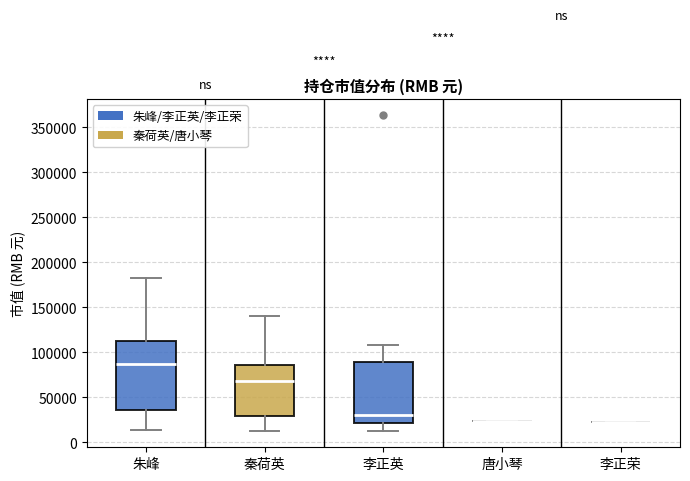

Reading left to right, read every box against the y-axis: the position of its median line, the range the box covers, and the ends of its whiskers. The values are not printed on the chart, so give them approximately, as read against the axis.

朱峰: median 85000, box 35000 to 115000, whiskers 15000 to 180000
秦荷英: median 70000, box 30000 to 85000, whiskers 10000 to 140000
李正英: median 30000, box 20000 to 90000, whiskers 10000 to 110000
唐小琴: box collapsed to a line at 25000, whiskers 25000 to 25000
李正荣: box collapsed to a line at 20000, whiskers 20000 to 20000